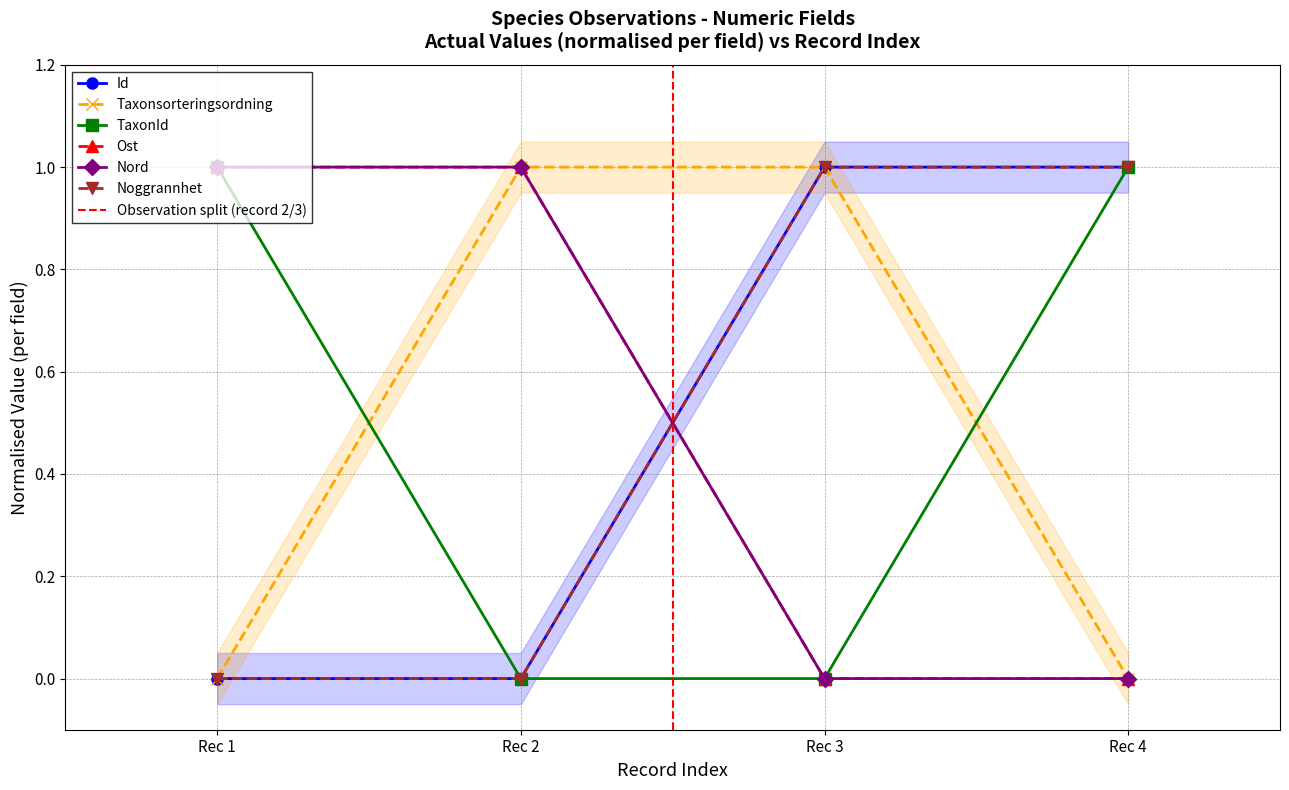

At which label does Noggrannhet reach its peak?

Rec 3